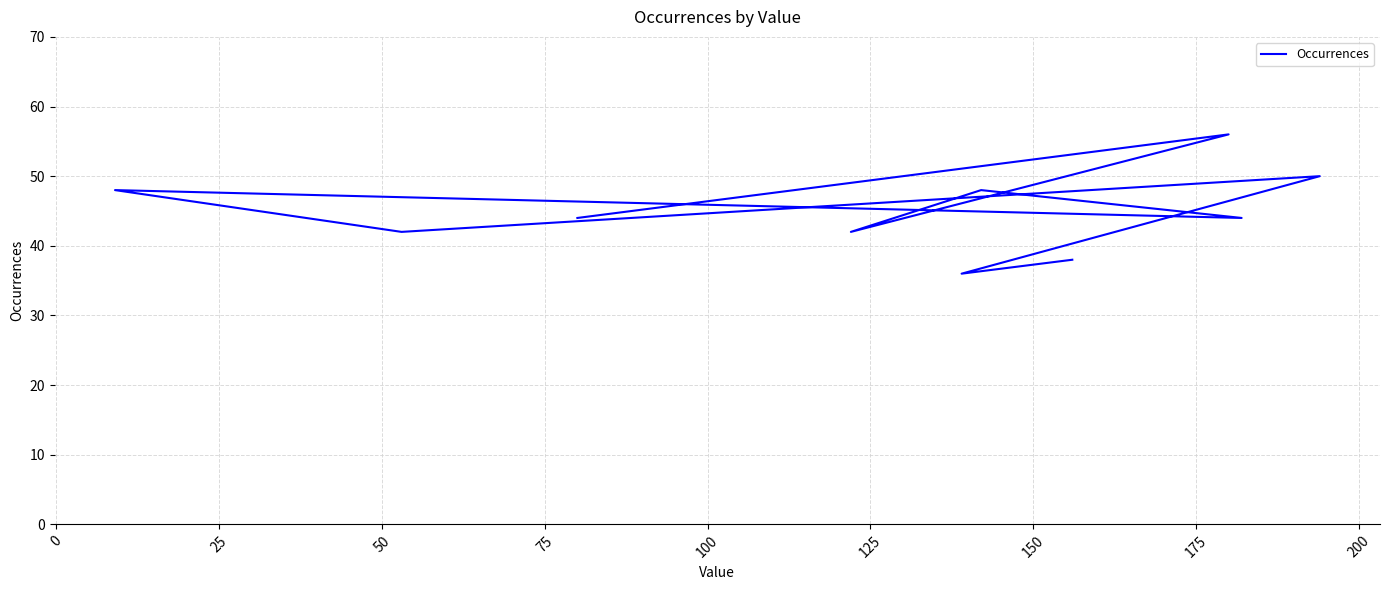

What is the change in value from 0 to 50?

+6